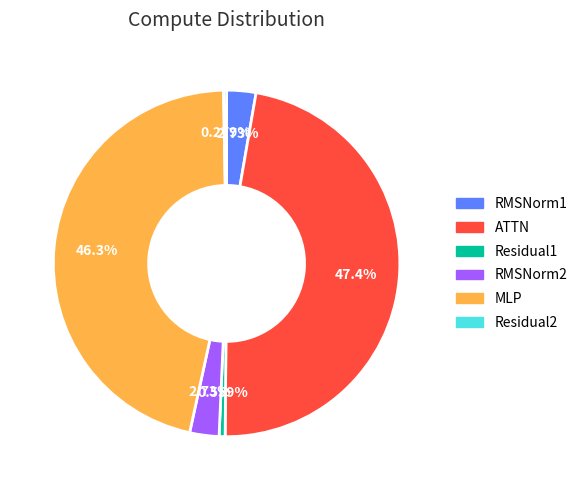

What is the largest slice in the pie chart?

ATTN